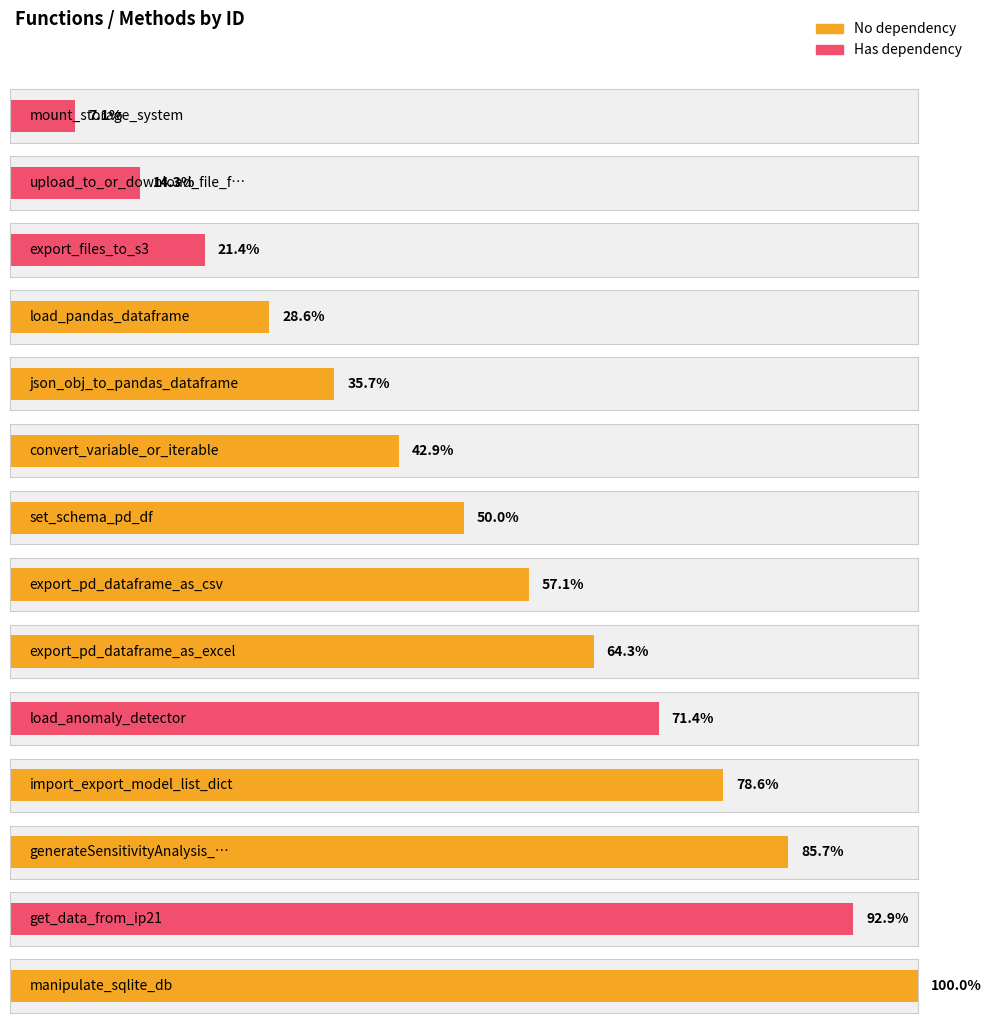

What is the sum of the ID values at set_schema_pd_df and import_export_model_list_dict?

18